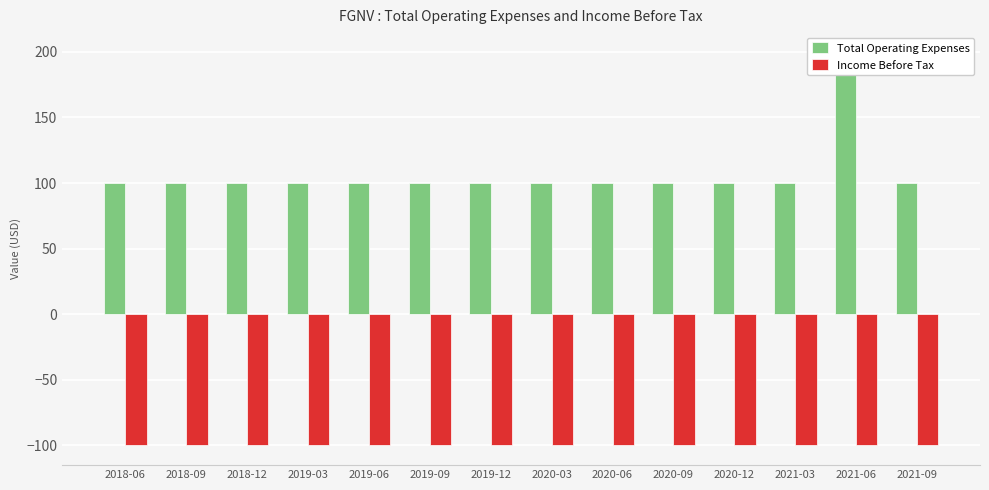

Which series has the largest total across all categories?

Total Operating Expenses